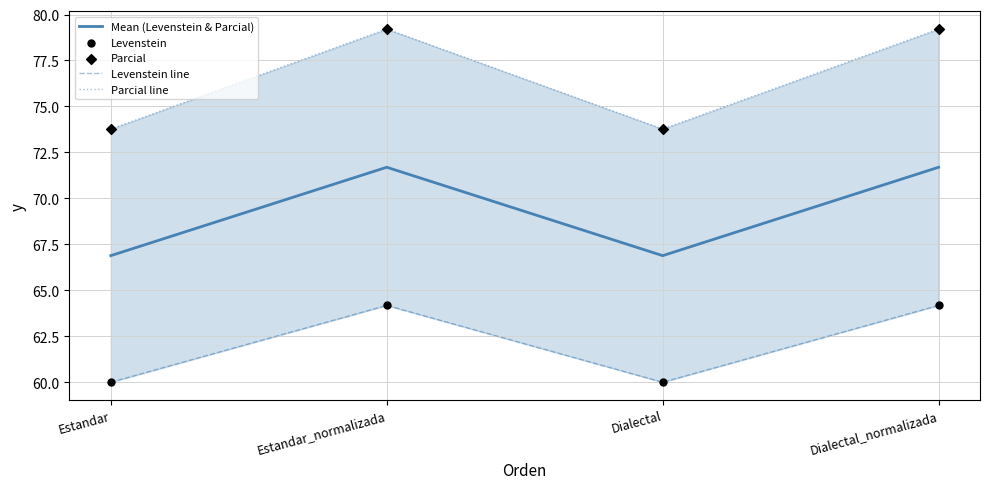

Is the value of Levenstein line at Dialectal greater than the value of Parcial line at Estandar?

No